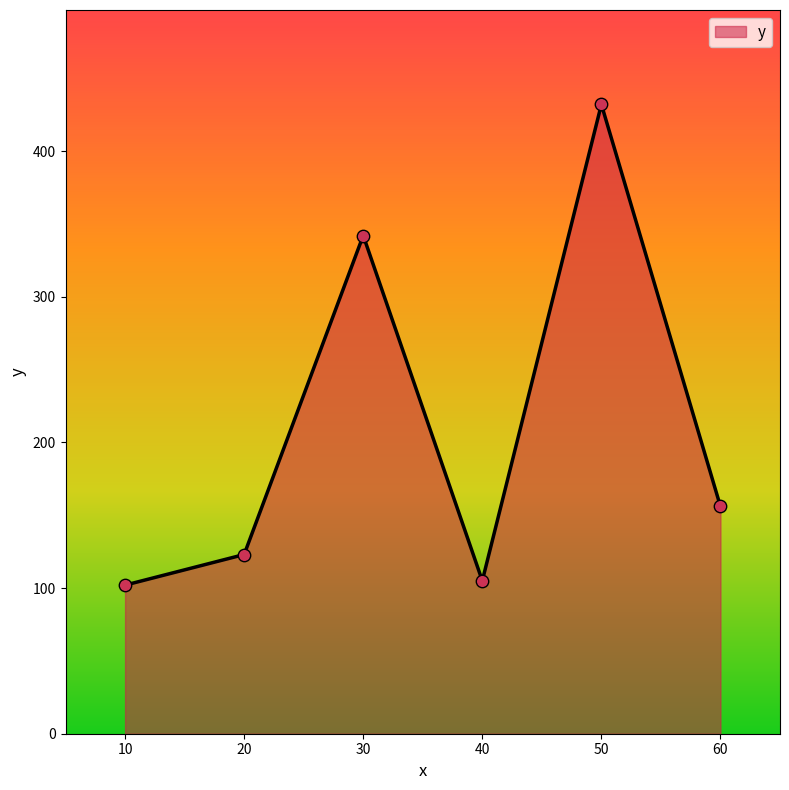

Approximately how many times larger is the value at 60 compared to 20?

1.3